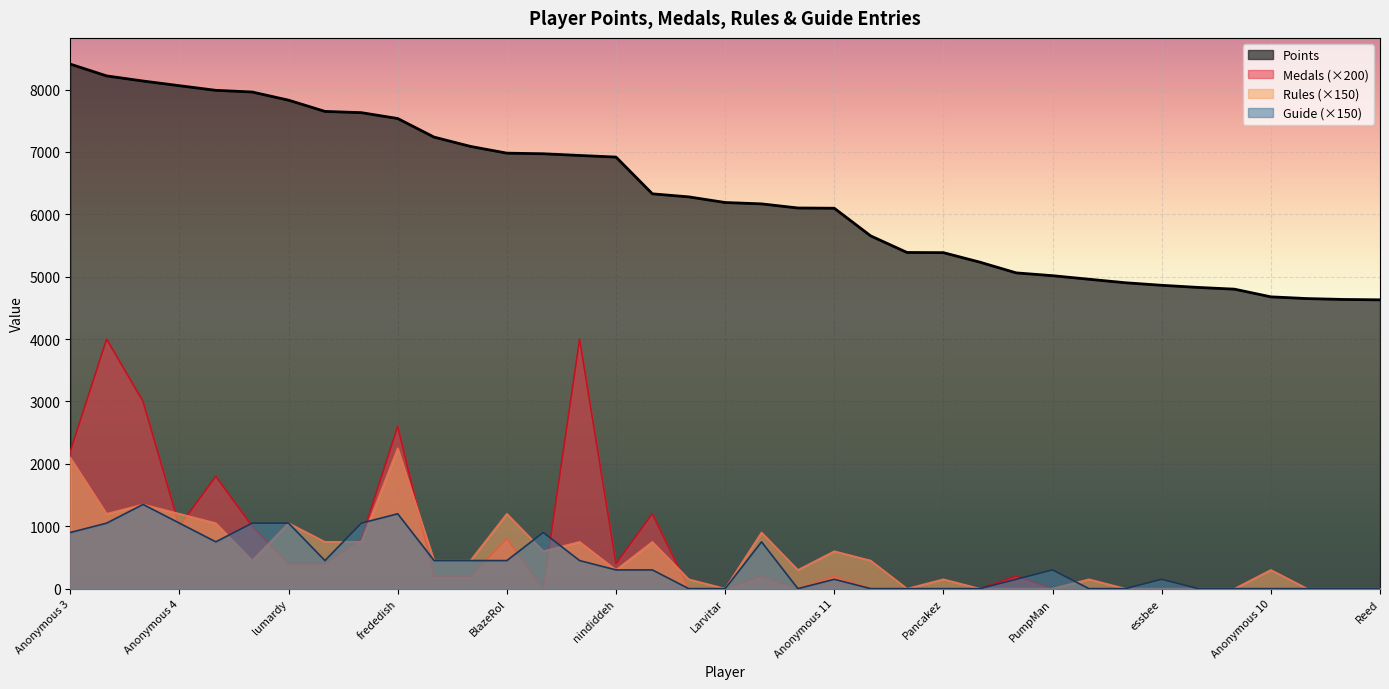

True or false: Rules has a value of 191 at Inkstar.

False